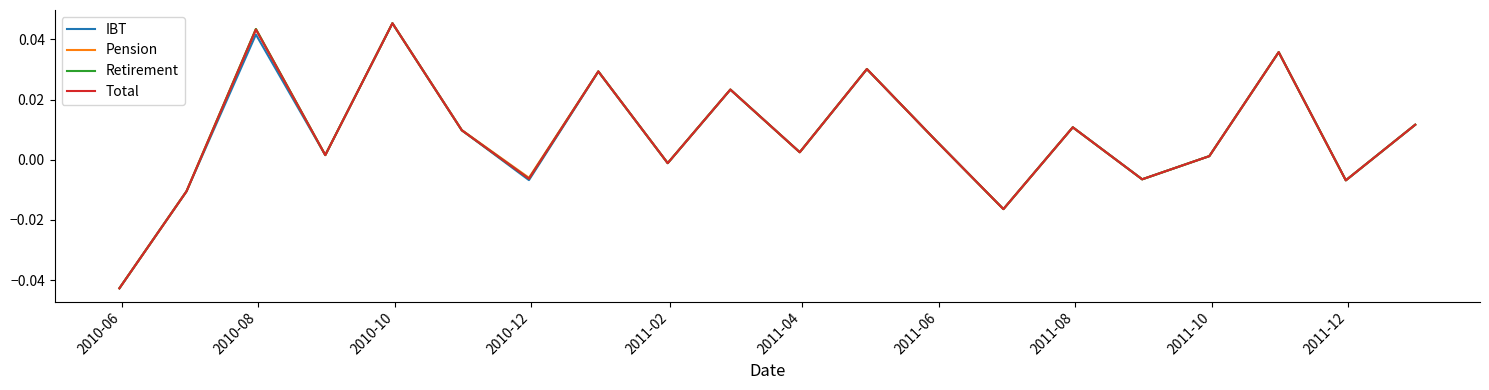

Which series has the widest spread of values?

Retirement